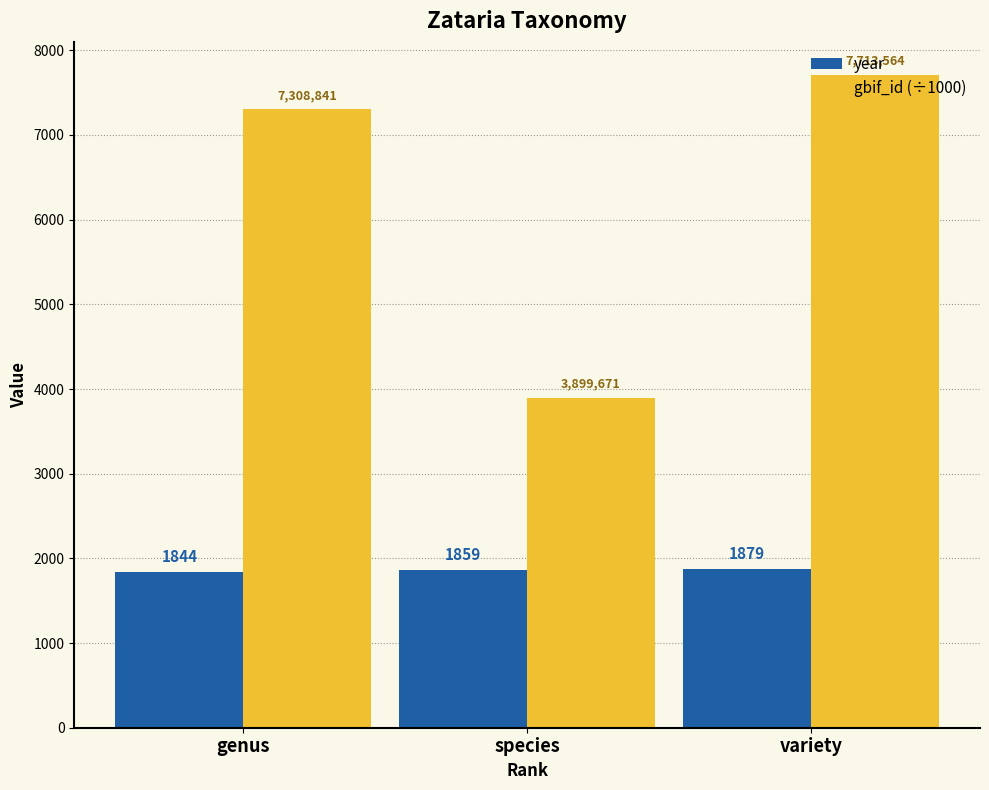

The gbif_id (÷1000) series shows 7713.6 at variety. True or false?

True